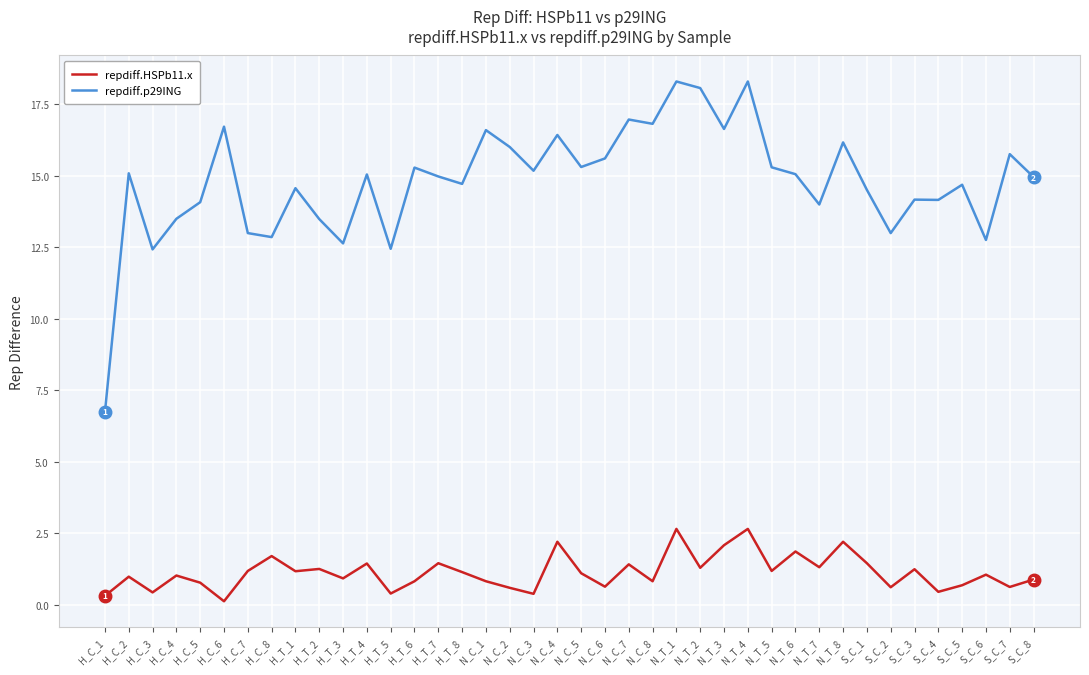

Which series changed the most between H_C_8 and N_C_8?

repdiff.p29ING